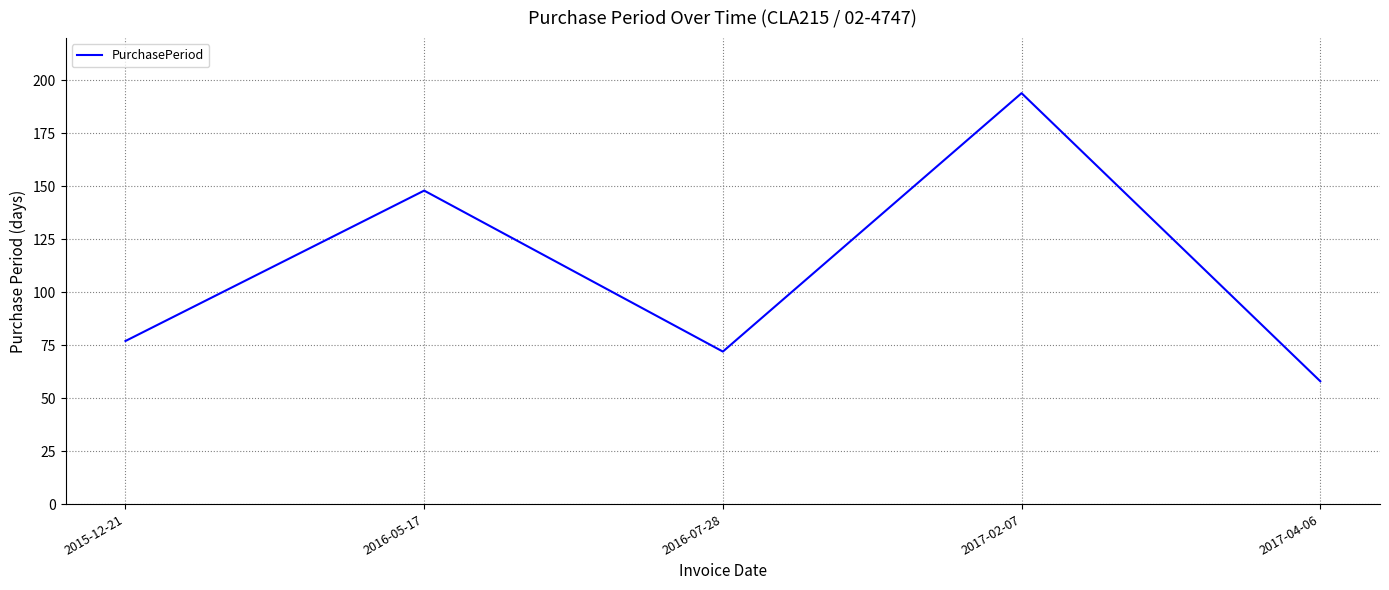

What is the maximum value shown in the chart?

194